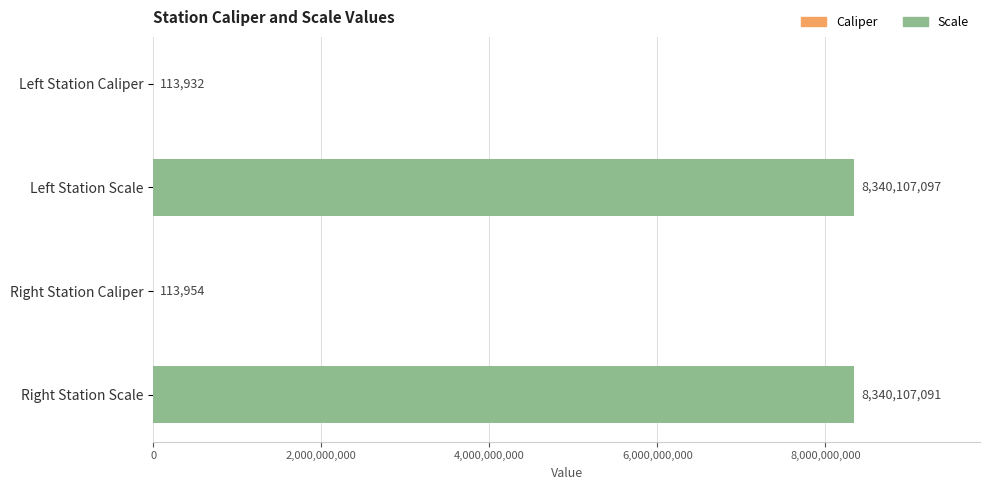

What is the sum of all values?

16680442074